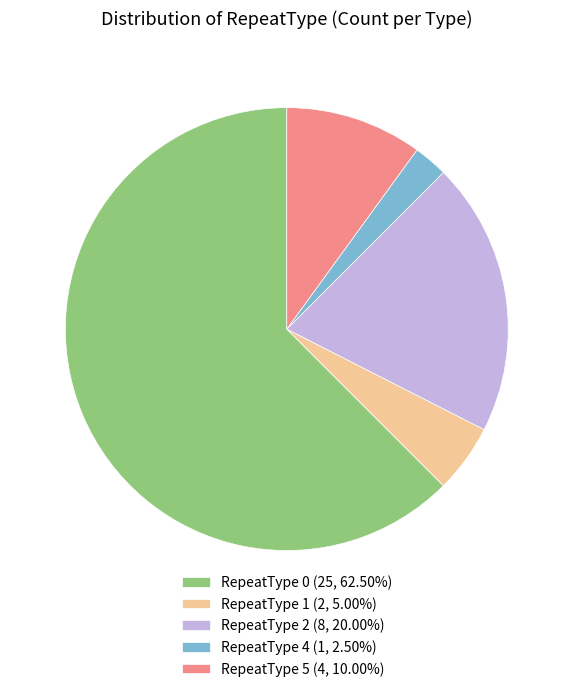

Do RepeatType 2 (8, 20.00%) and RepeatType 5 (4, 10.00%) together represent more than half of the pie?

No